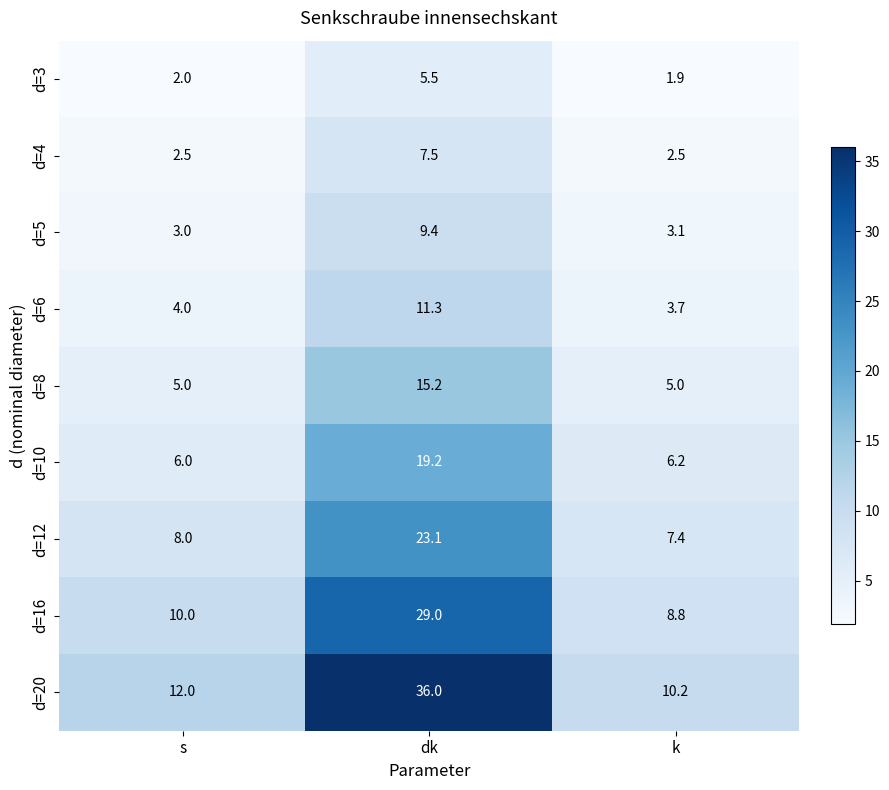

List the series in order of their peak value, highest first.

d=20, d=16, d=12, d=10, d=8, d=6, d=5, d=4, d=3